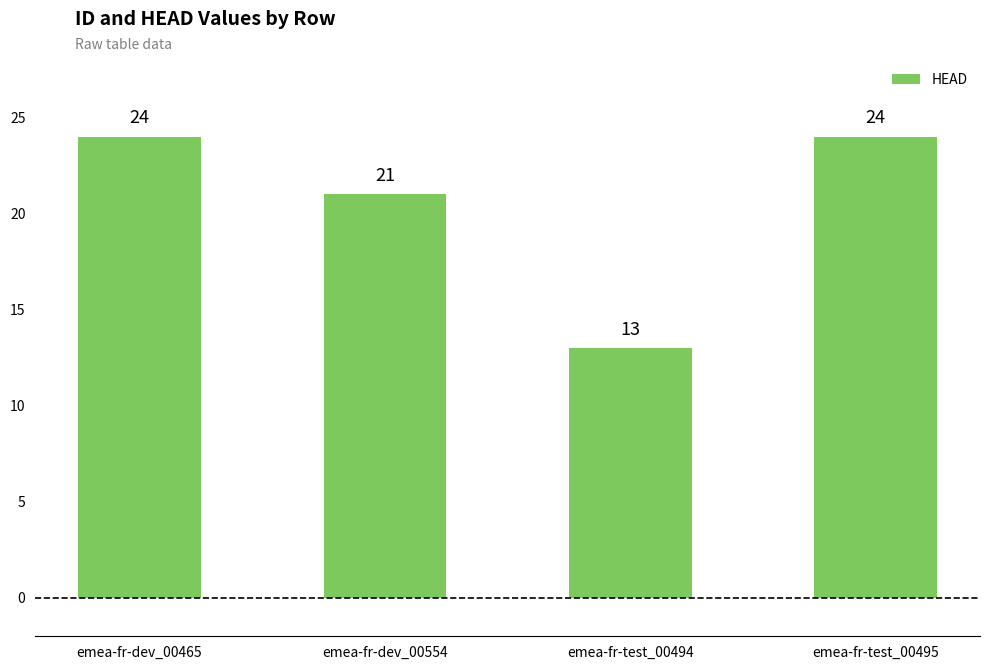

Between emea-fr-dev_00554 and emea-fr-test_00494, which is larger?

emea-fr-dev_00554